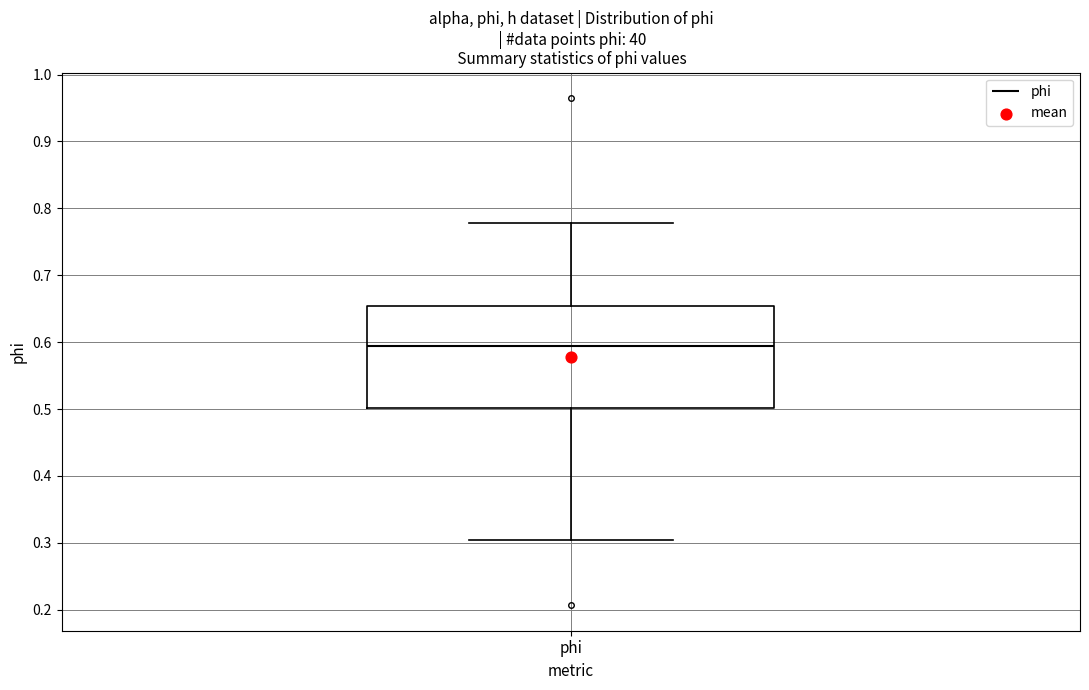

Where is the upper edge of the box for phi on the y-axis? The values are not printed on the chart, so give them approximately, as read against the axis.

0.65